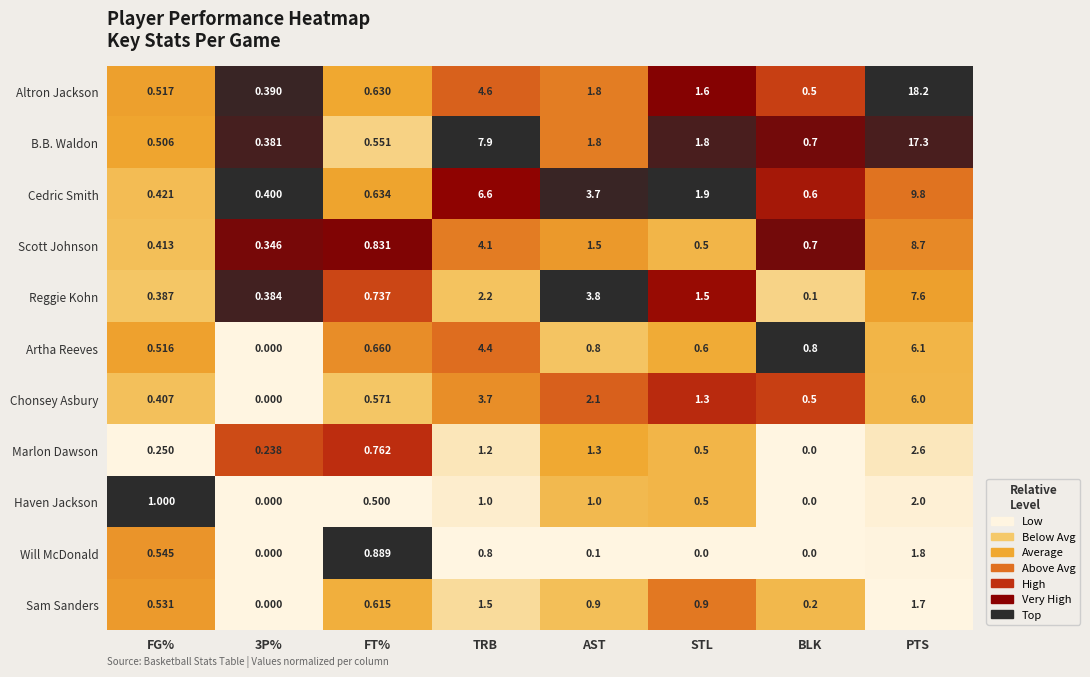

Which series changed the most between FG% and AST?

Reggie Kohn